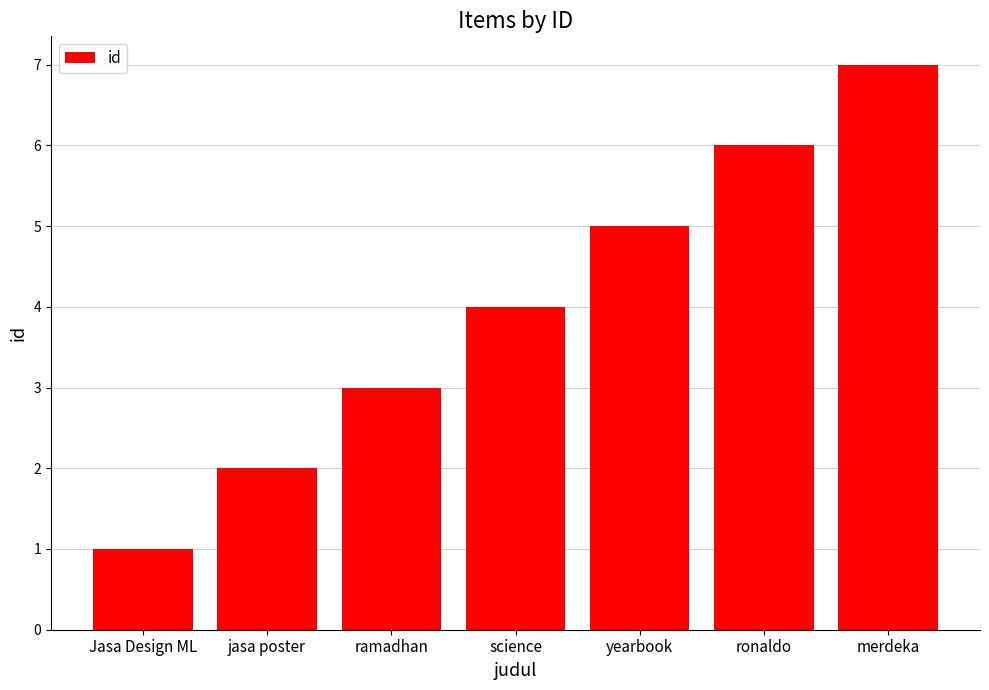

What is the value of the 2nd bar from the left?

2